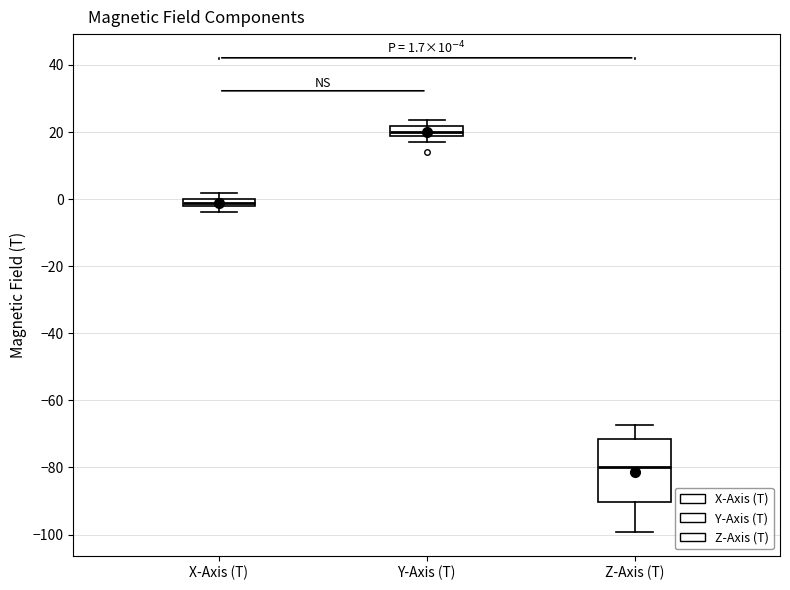

Which box's median line is the highest?

Y-Axis (T)